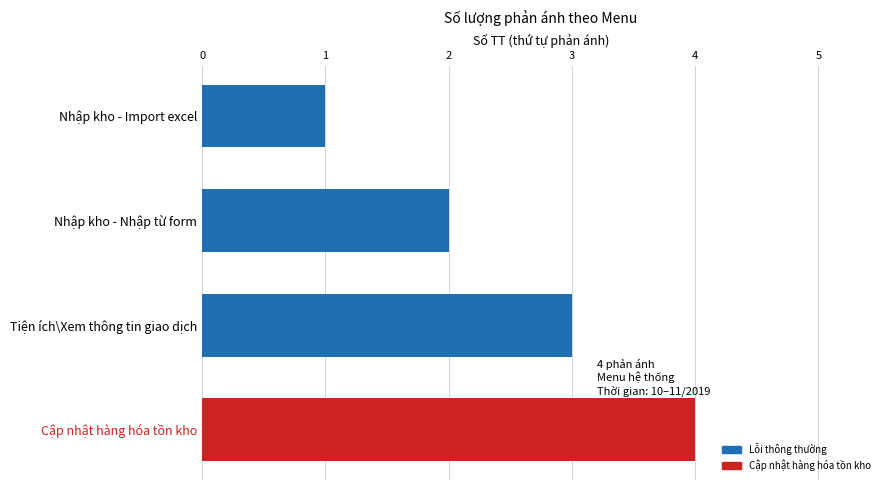

Rank the categories by value from lowest to highest.

Nhập kho - Import excel, Nhập kho - Nhập từ form, Tiện ích\Xem thông tin giao dịch, Cập nhật hàng hóa tồn kho